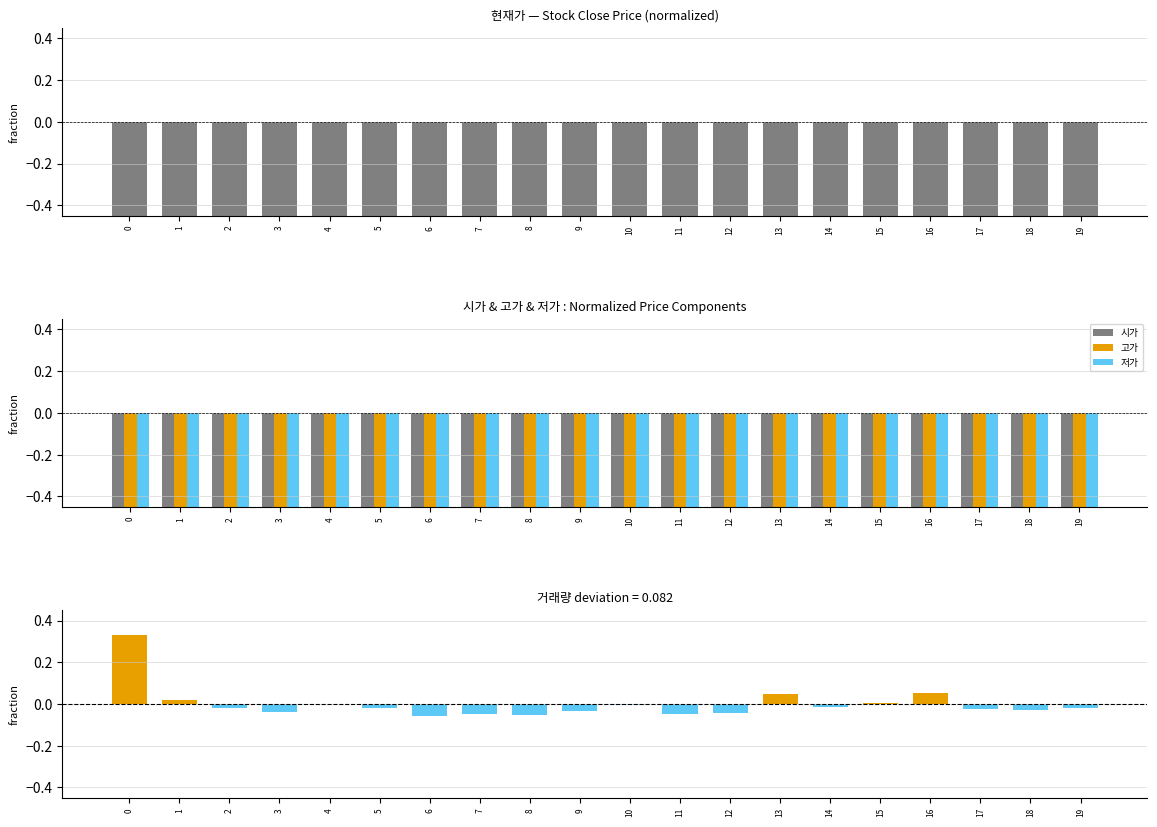

Rank the categories by 거래량 (vs mean) value from lowest to highest.

6, 8, 7, 11, 12, 3, 9, 18, 17, 2, 5, 19, 14, 10, 4, 15, 1, 13, 16, 0